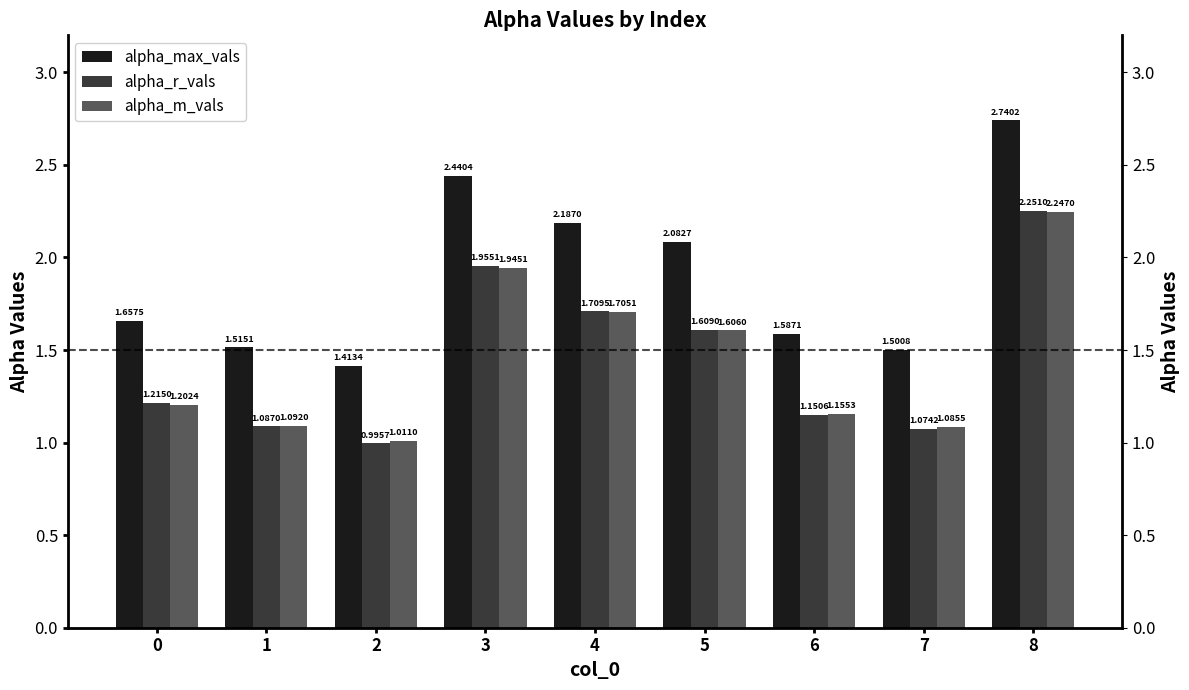

The alpha_r_vals series shows 1.7 at 4. True or false?

True